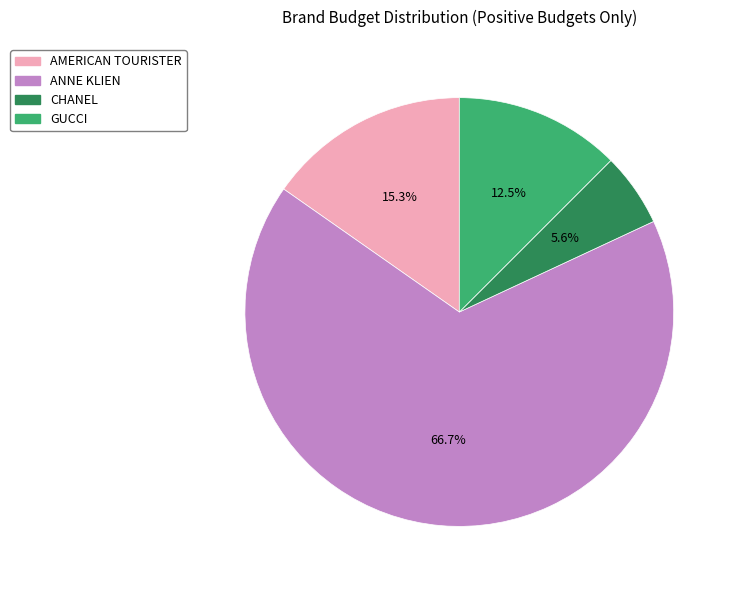

True or false: AMERICAN TOURISTER accounts for 15% of the total.

True